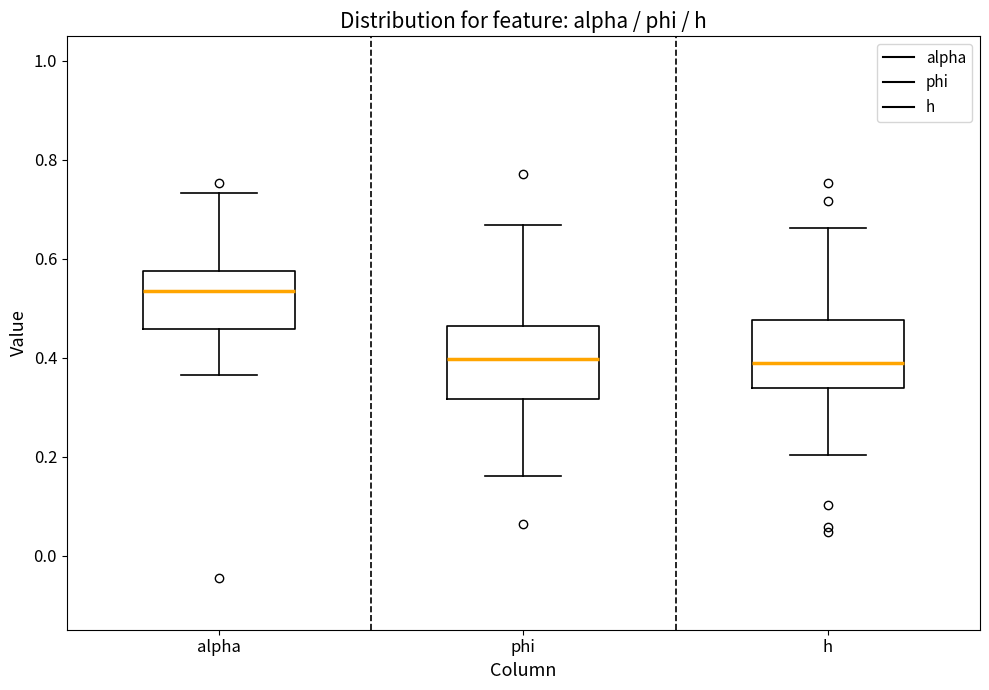

Where is the upper edge of the box for alpha on the y-axis? The values are not printed on the chart, so give them approximately, as read against the axis.

0.58